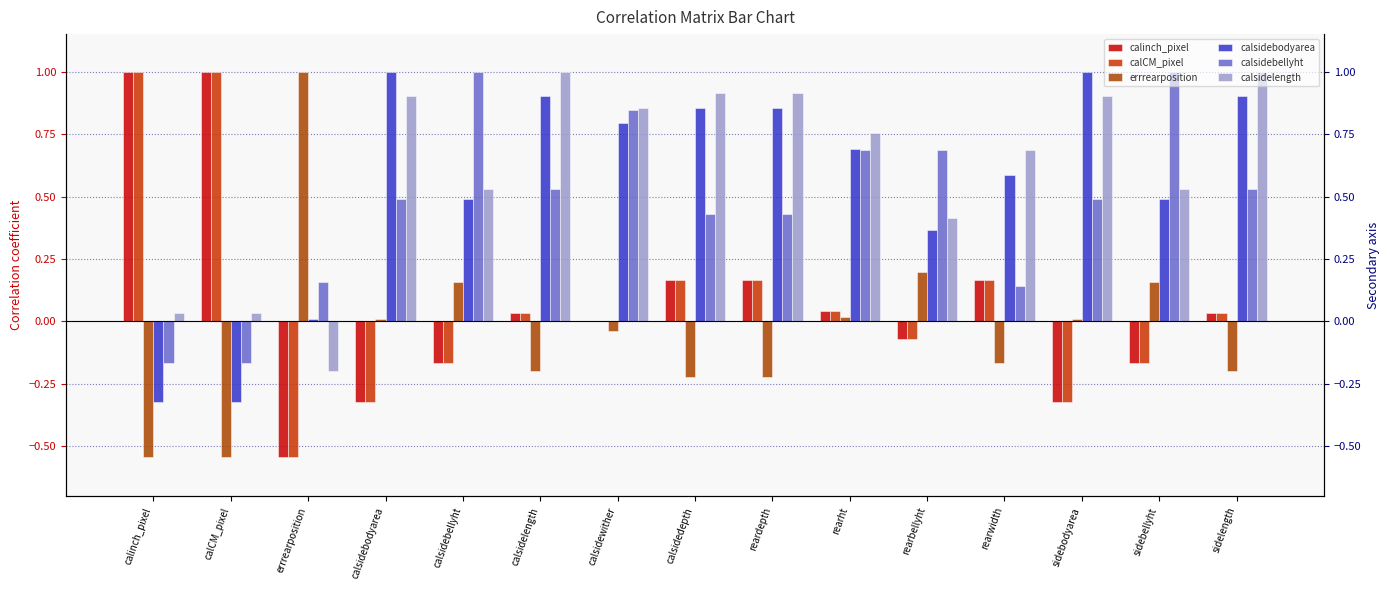

What is the sum of all calinch_pixel values?

1.0